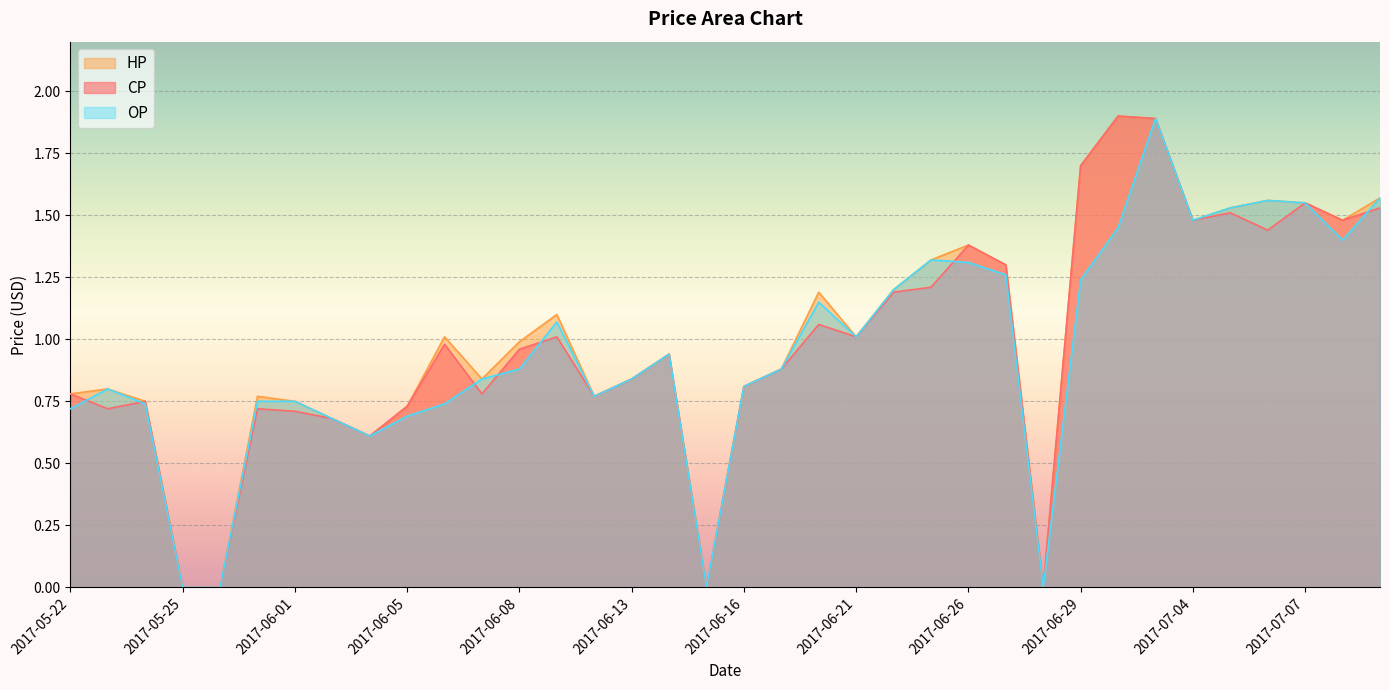

Where is the first local maximum for HP?

2017-05-23